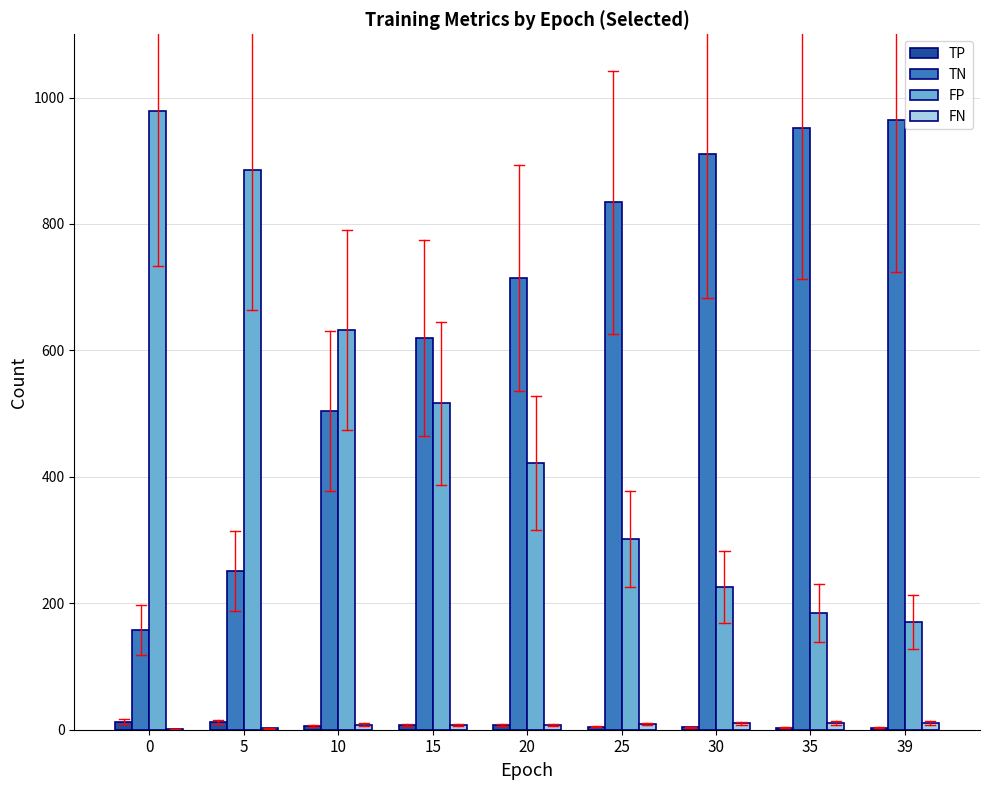

The FP series shows 251 at 35. True or false?

False